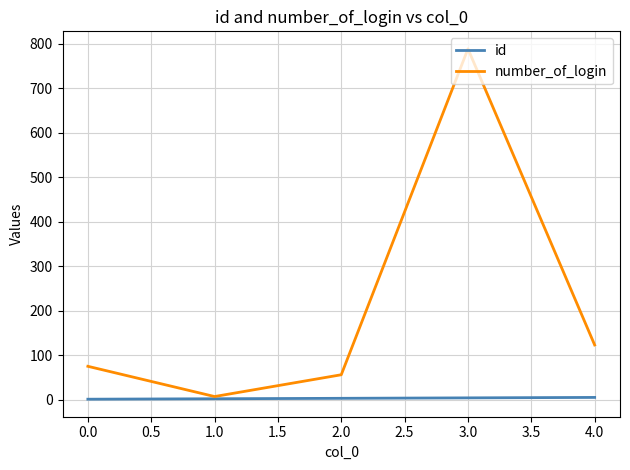

Where is the first local maximum for number_of_login?

3.0